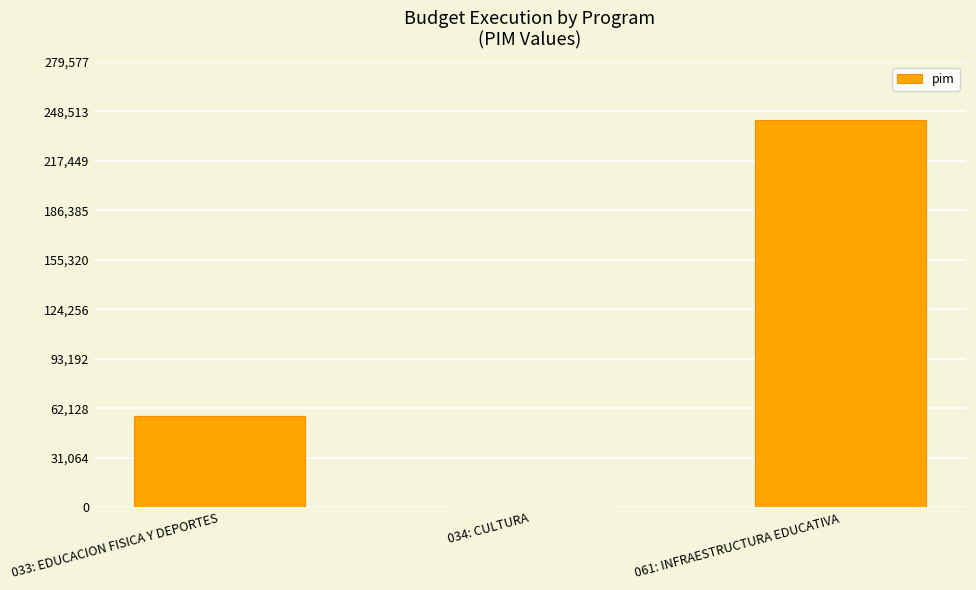

True or false: the data shows 57083 at 033: EDUCACION FISICA Y DEPORTES.

True